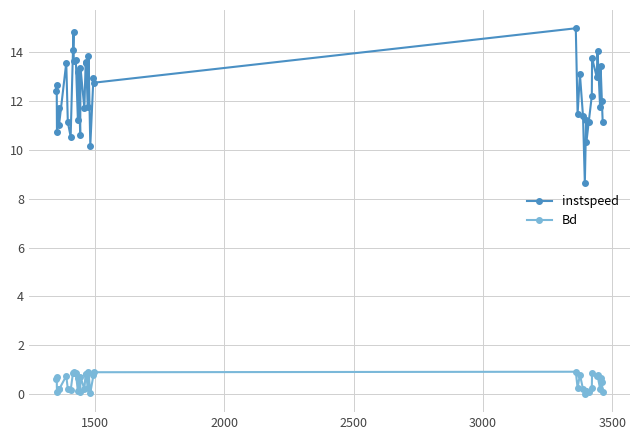

True or false: instspeed has more than 1 interior local peaks.

True